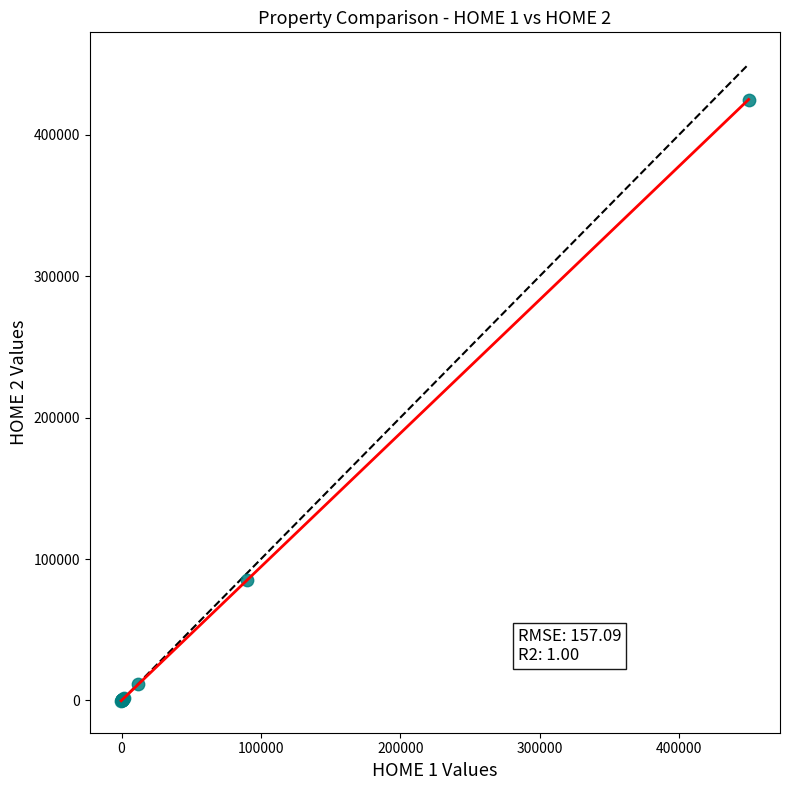

What Y value in the scatter plot is closest to 212402?

85000.0